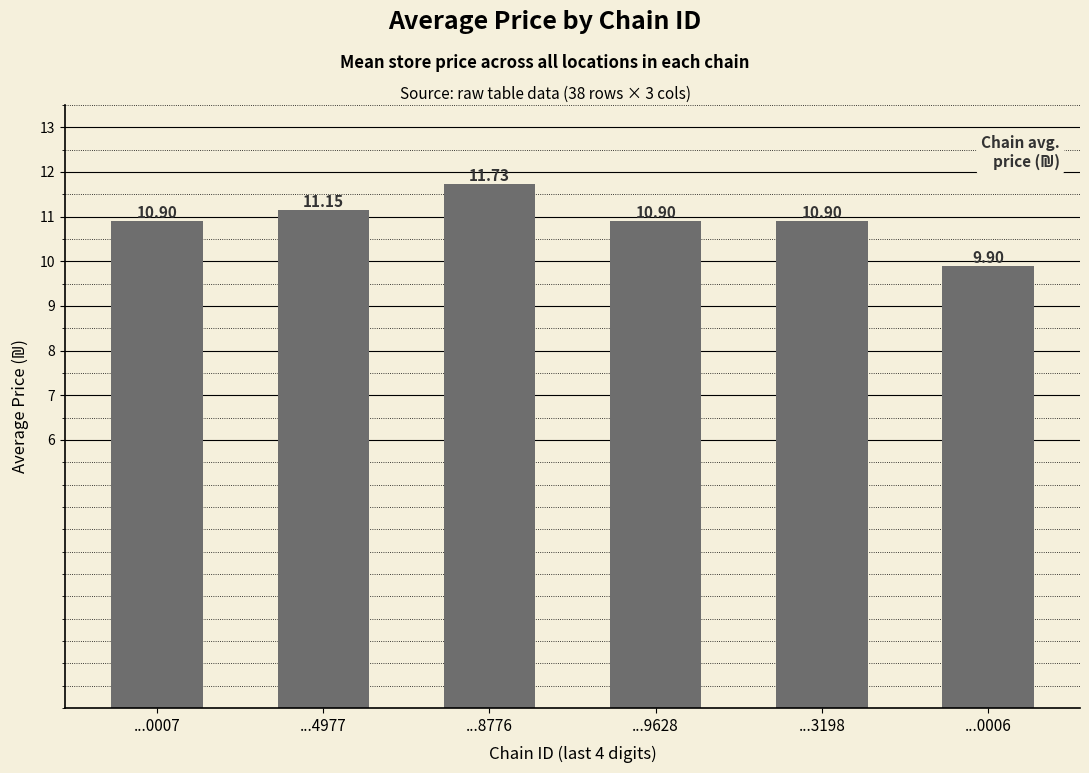

What is the average value?

10.9